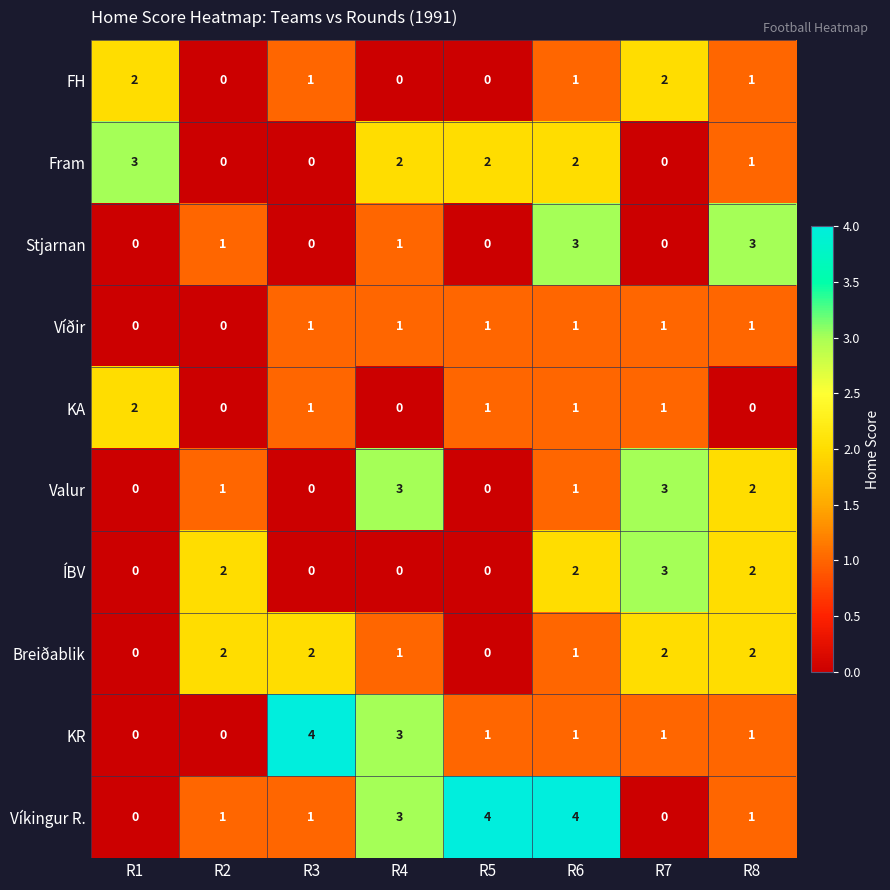

How many Stjarnan values are between 0 and 3?

8